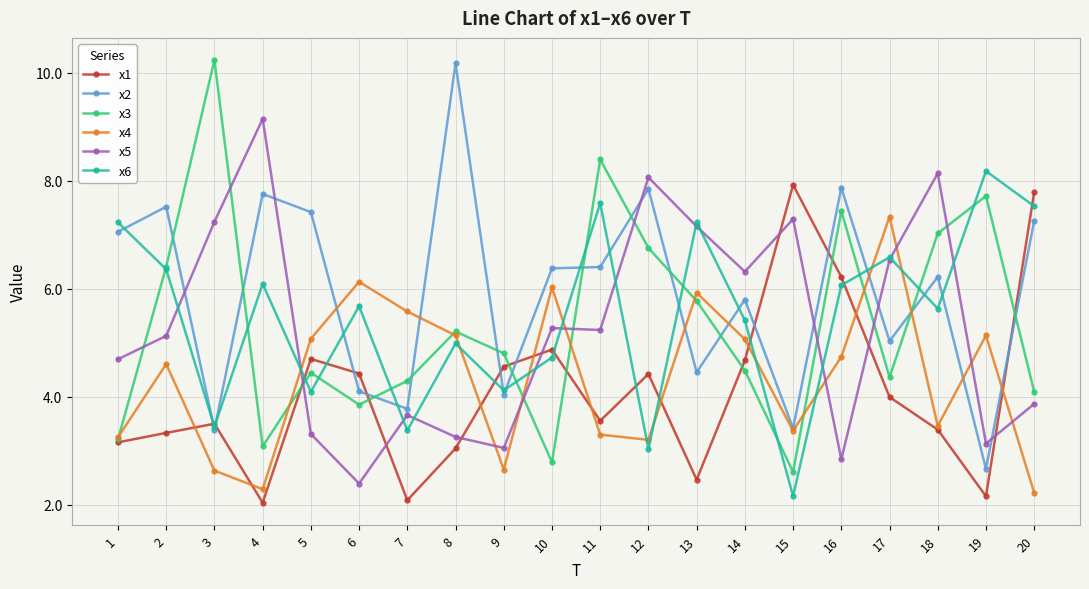

Count the number of categories in the chart.

20